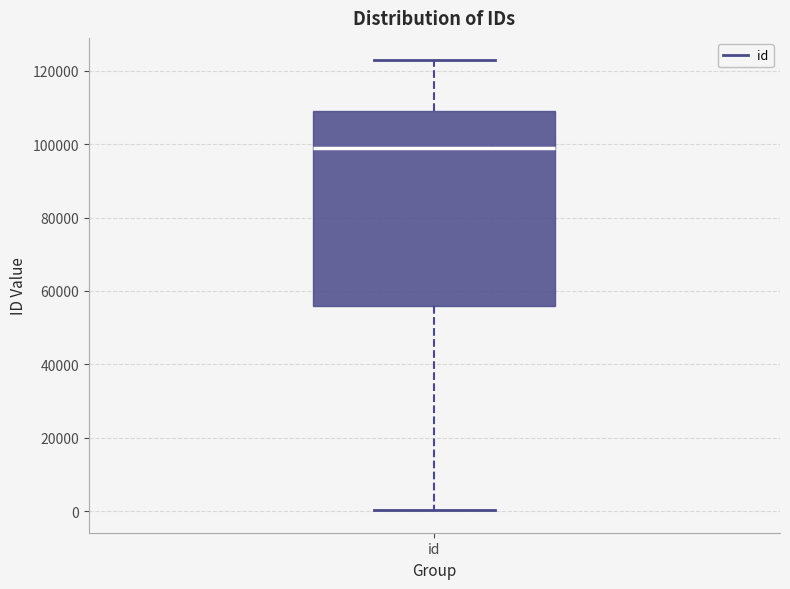

Read this box plot against the y-axis: the position of the median line, the range covered by the box, and the ends of both whiskers. The values are not printed on the chart, so give them approximately, as read against the axis.

median 98000, box 56000 to 110000, whiskers 0 to 122000